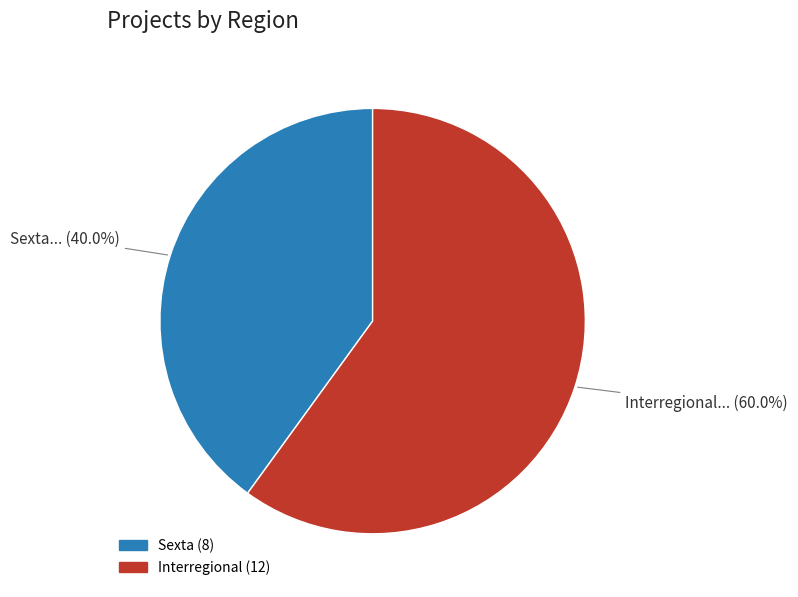

Does any single category account for the majority?

Yes